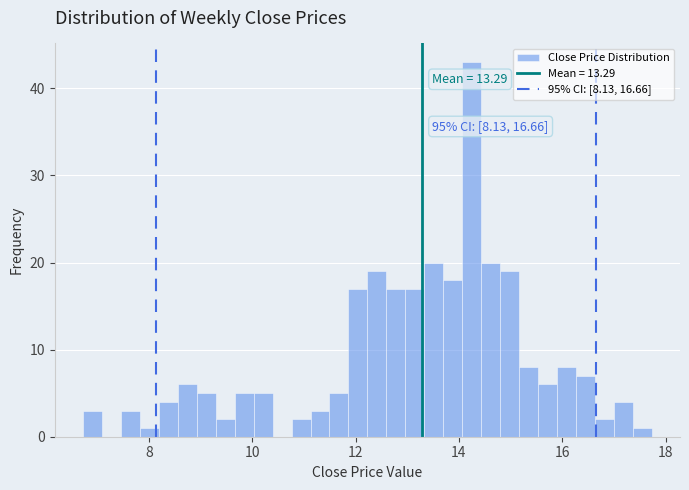

Around what value on the x-axis is the tallest bar? Give the approximate position of its centre, as read against the axis.

14.2